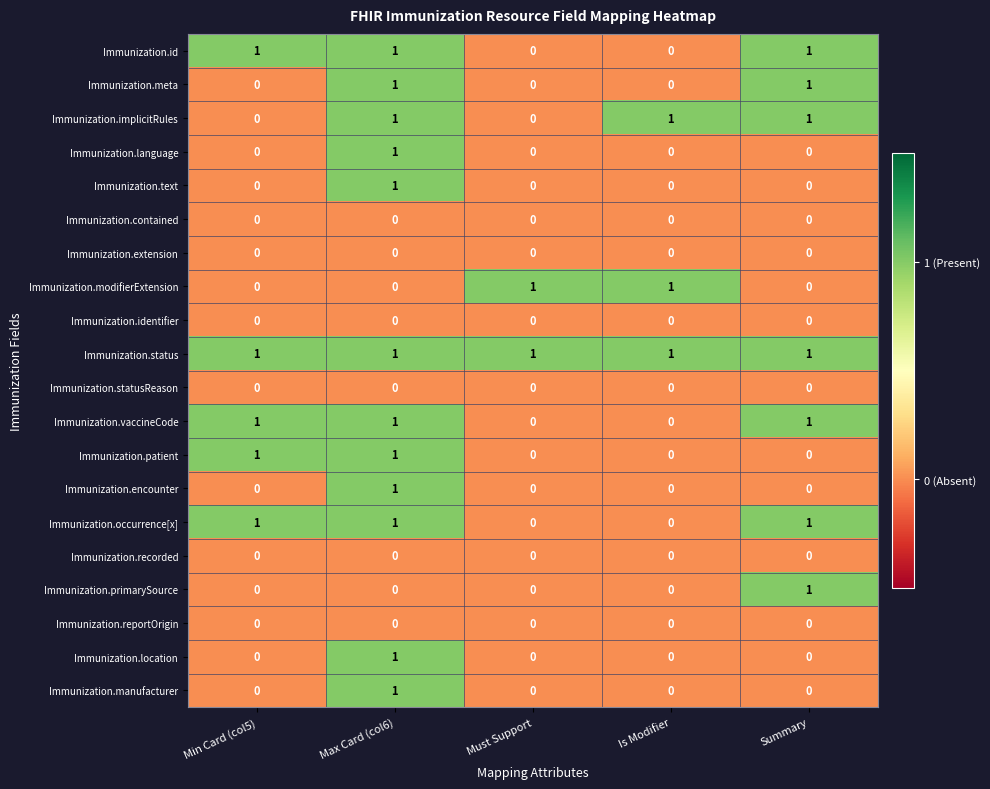

Which series has the largest total across all categories?

Immunization.status